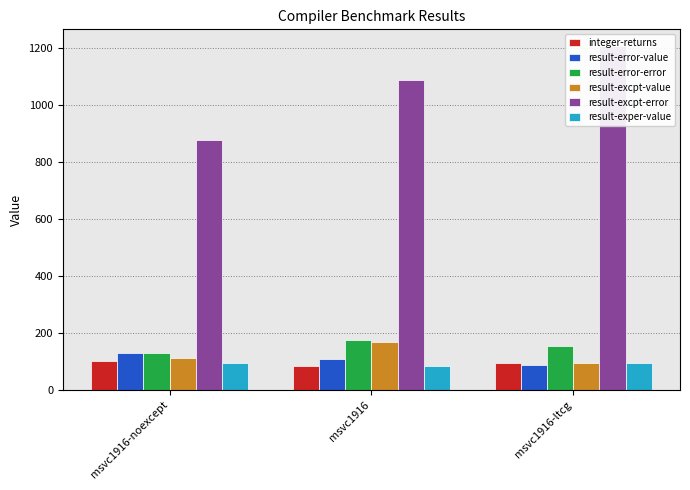

Which has a higher value, msvc1916-ltcg or msvc1916-noexcept?

msvc1916-noexcept